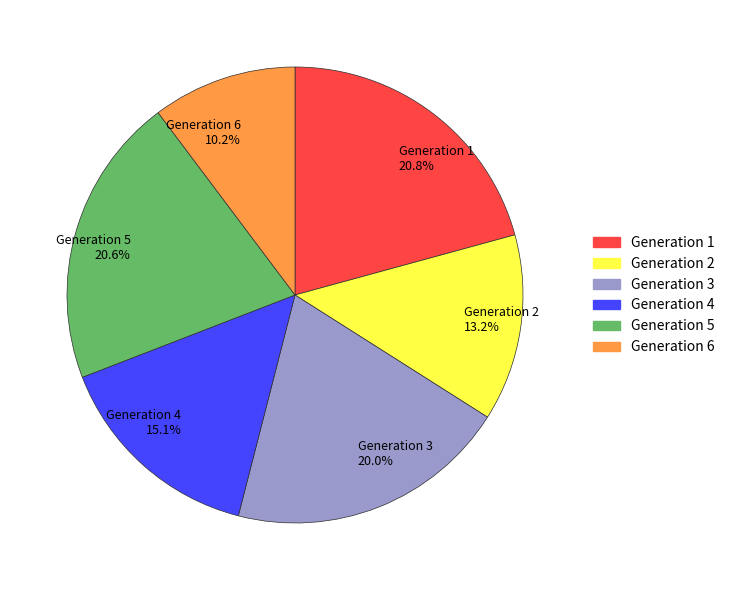

Is there any slice that represents more than half of the pie?

No